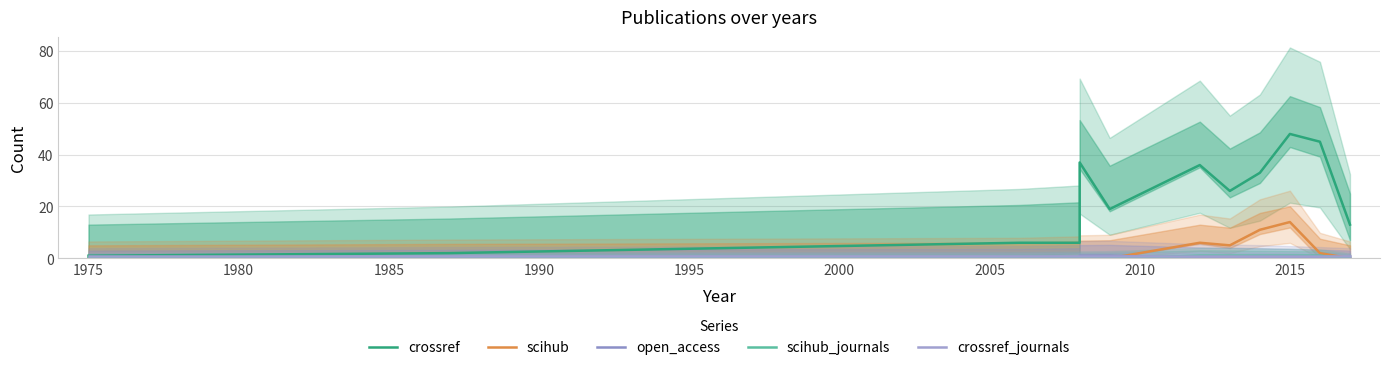

What is the value of the crossref point at the 2nd from the left?

2